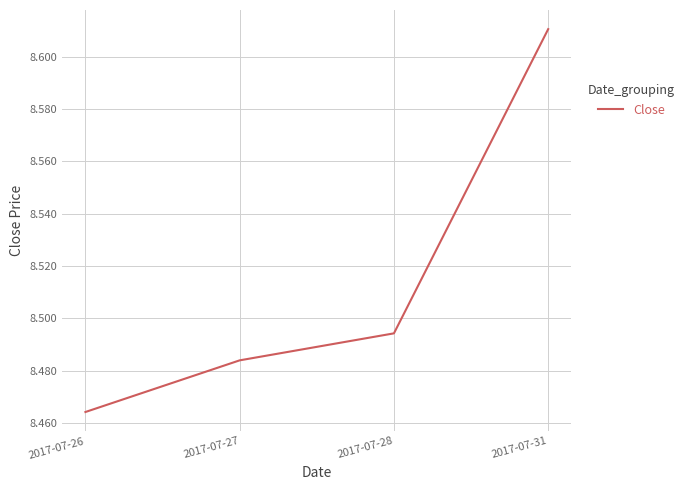

Rank the categories by value from highest to lowest.

2017-07-31, 2017-07-28, 2017-07-27, 2017-07-26